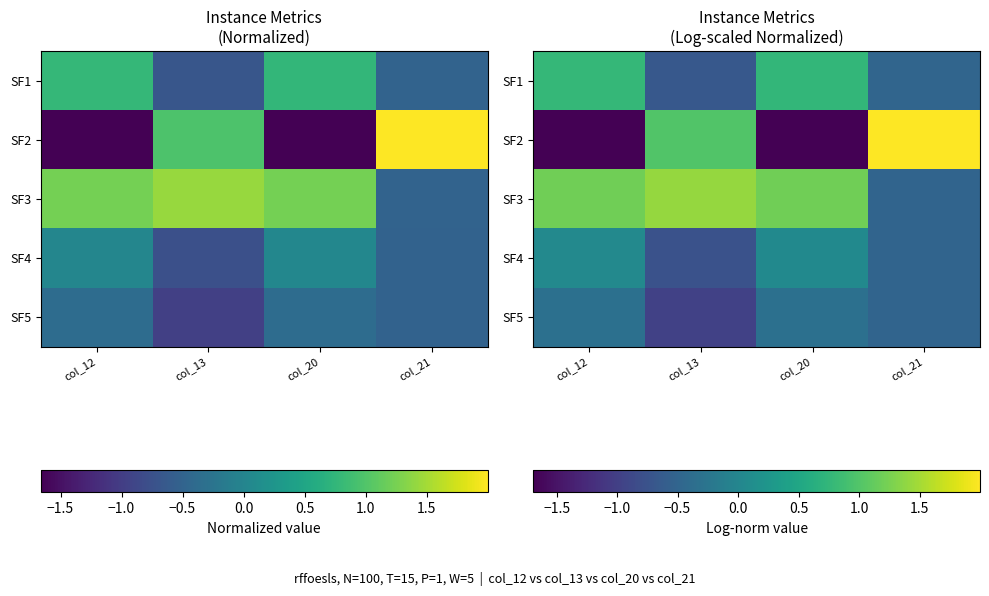

Is the value of SF3 at col_21 greater than the value of SF2 at col_21?

No